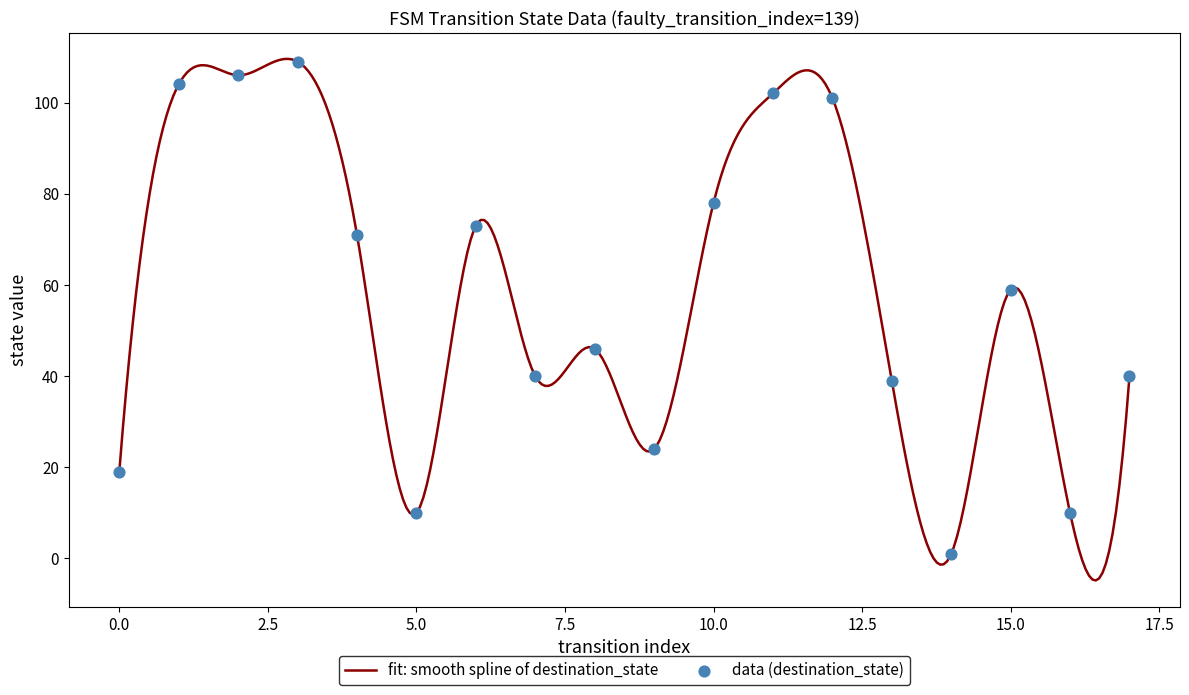

Which has a higher value, 3 or 17?

3